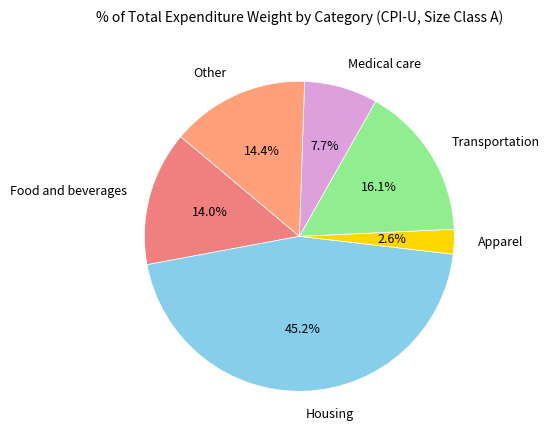

How many segments does this pie chart have?

6